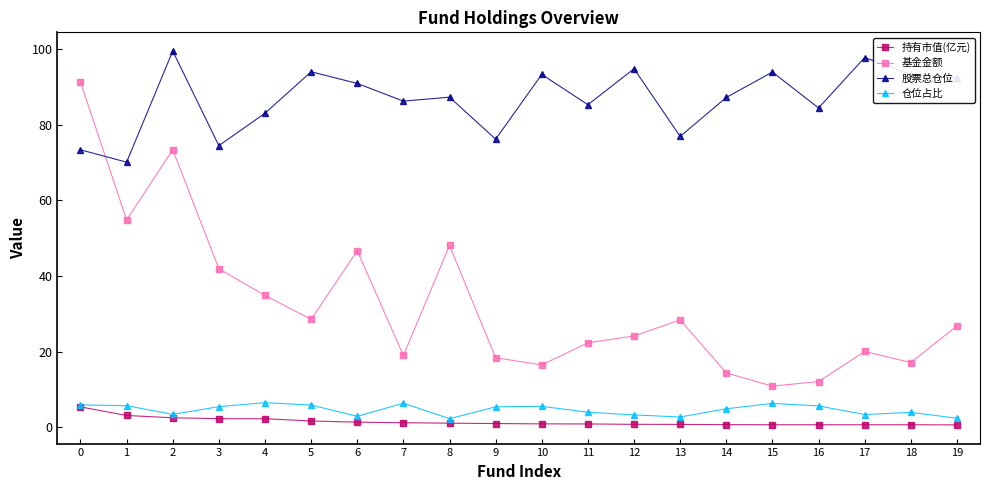

Which series has the widest spread of values?

基金金额